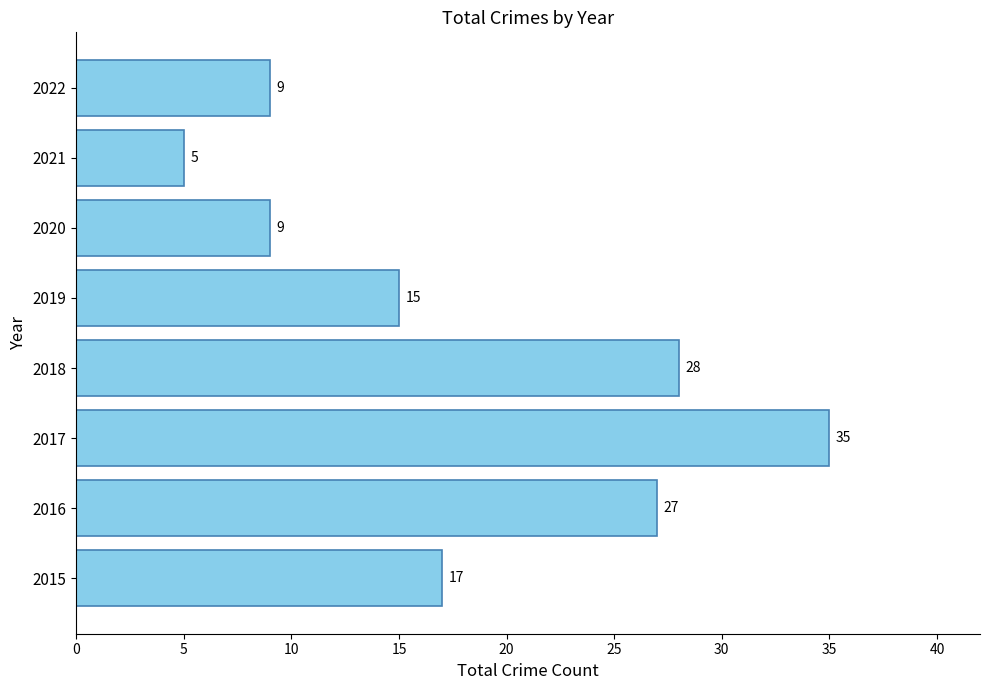

What is the sum of the values at 2016 and 2015?

44